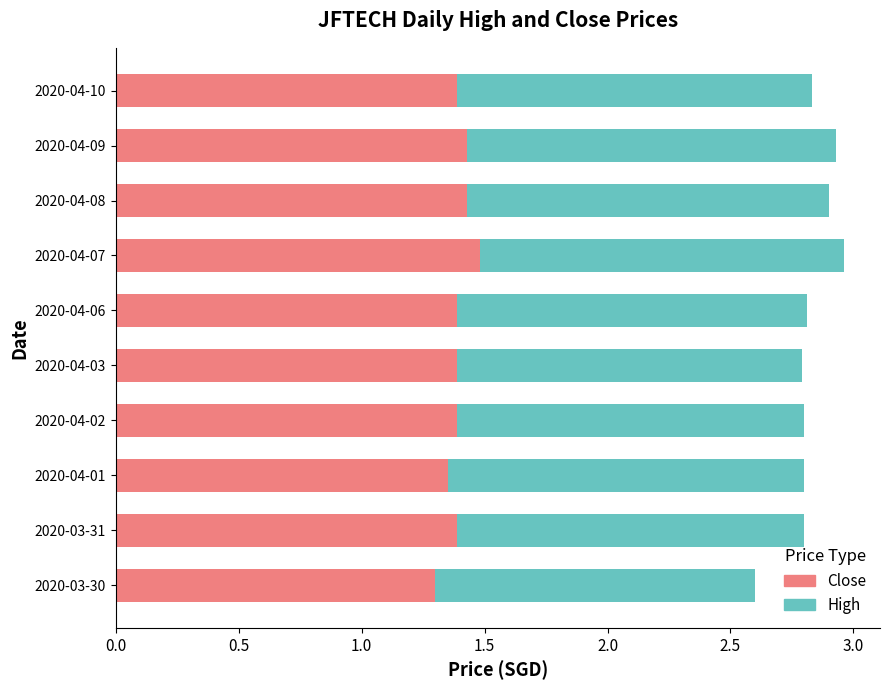

True or false: Close has a value of 0.8 at 2020-04-07.

False